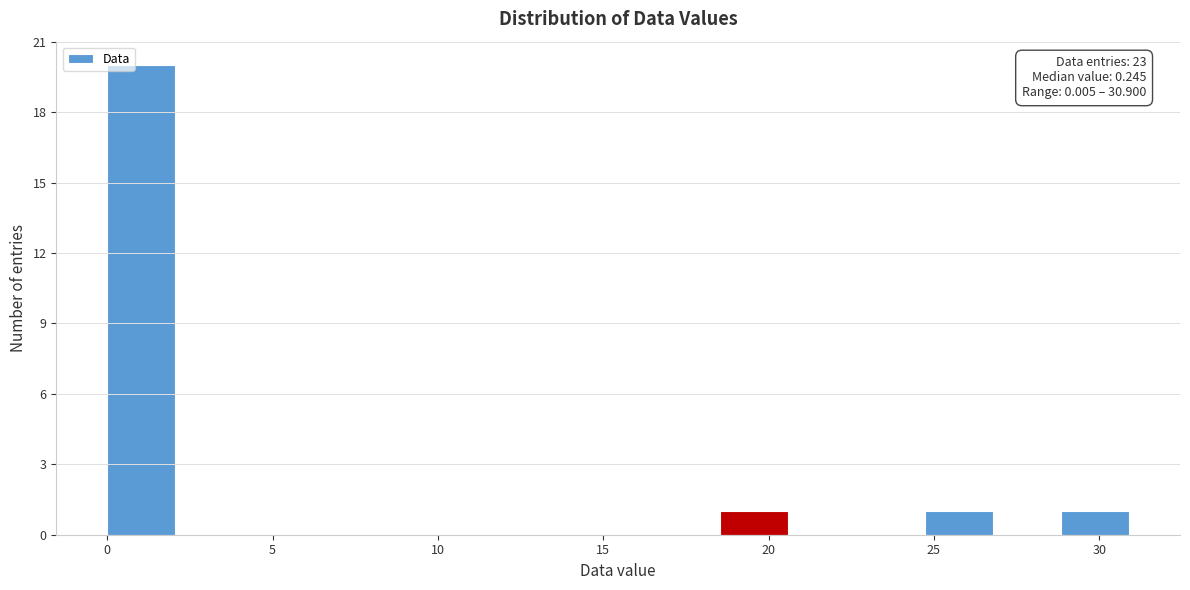

Over which range of the x-axis is the bar tallest?

0.0 to 2.0